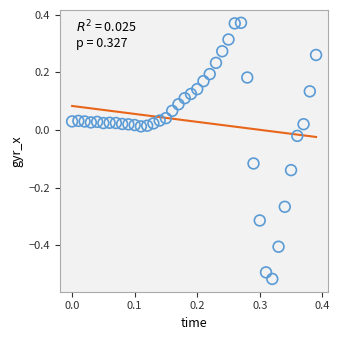

How many points are shown in the scatter plot?

40